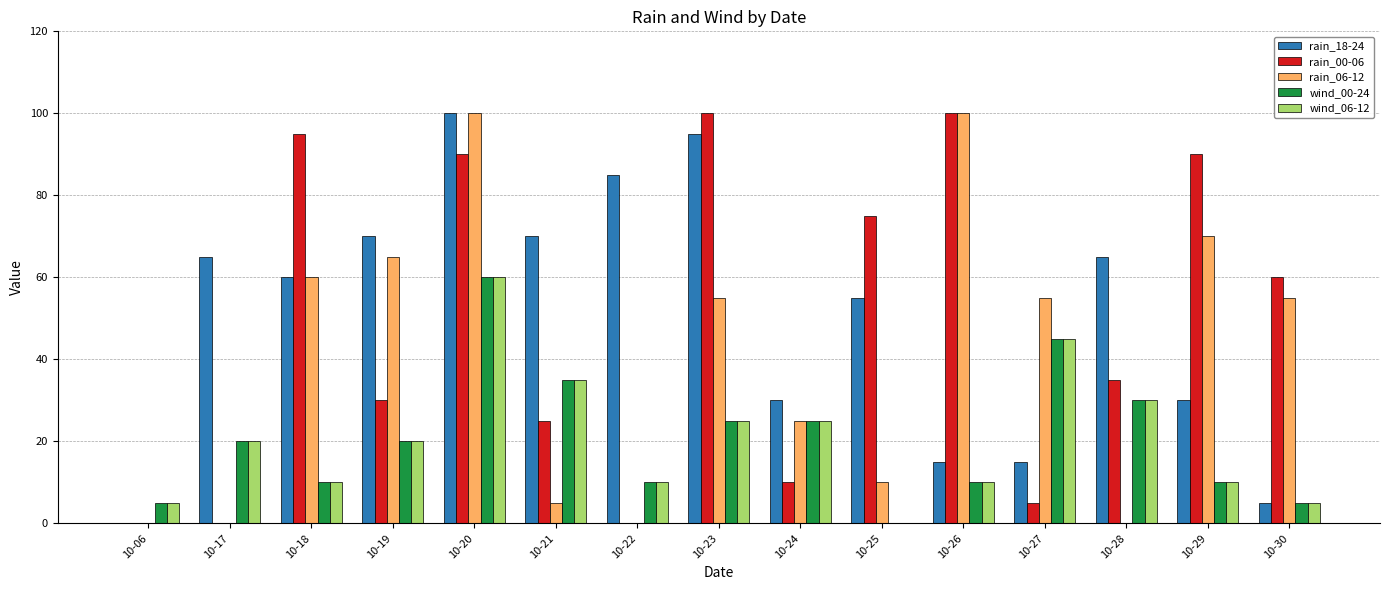

What is the total value across all series at 10-27?

165